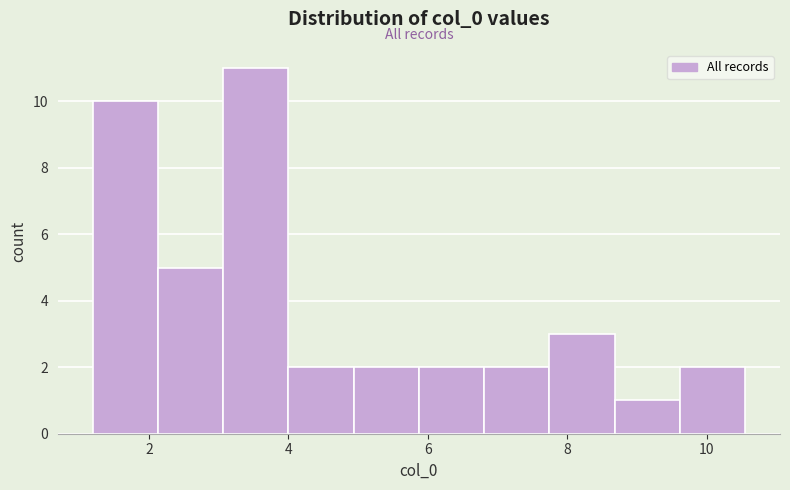

What is the height of the bar covering 9.6 to 10.6 on the x-axis? Neither the bar edges nor the heights are printed on the chart, so give them approximately, as read against the axes.

2